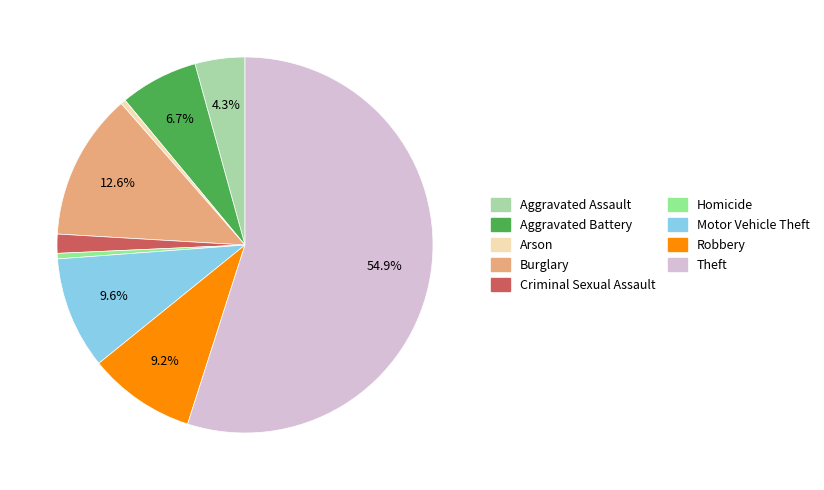

What percentage is the Criminal Sexual Assault slice, to the nearest percent?

2%